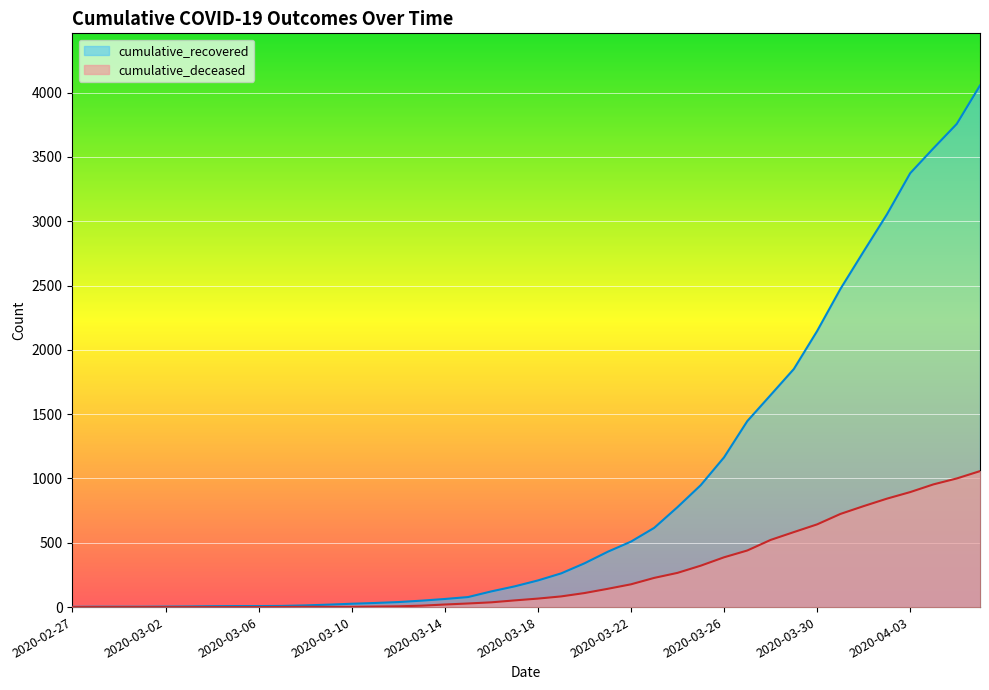

How many lines are shown in the chart?

2